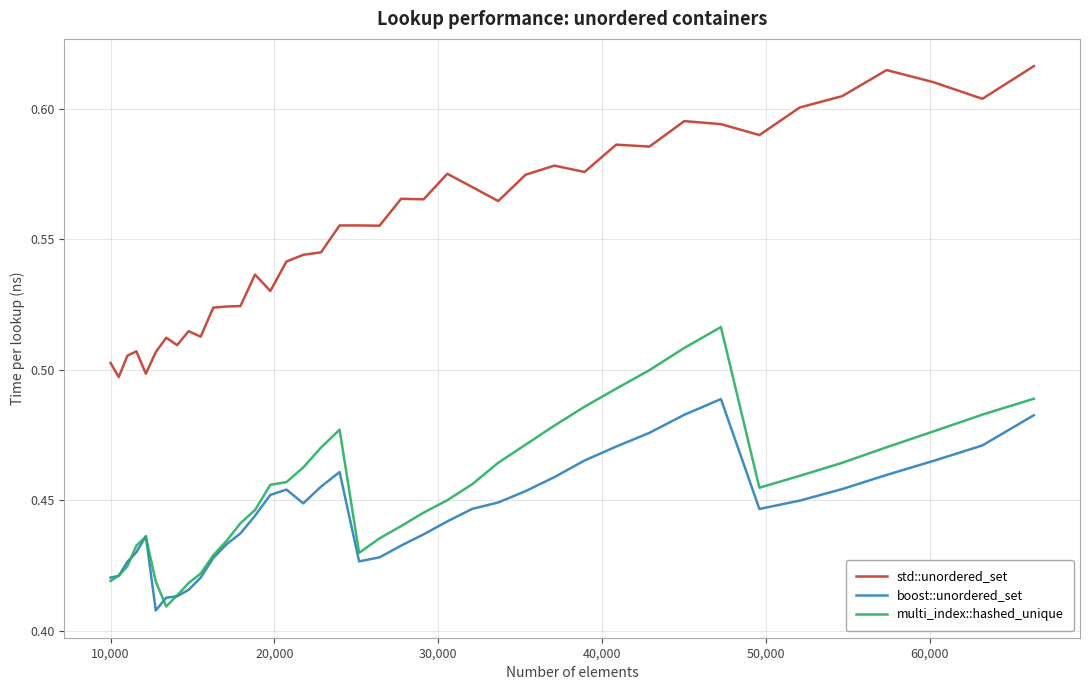

True or false: boost::unordered_set and multi_index::hashed_unique cross at least once.

True